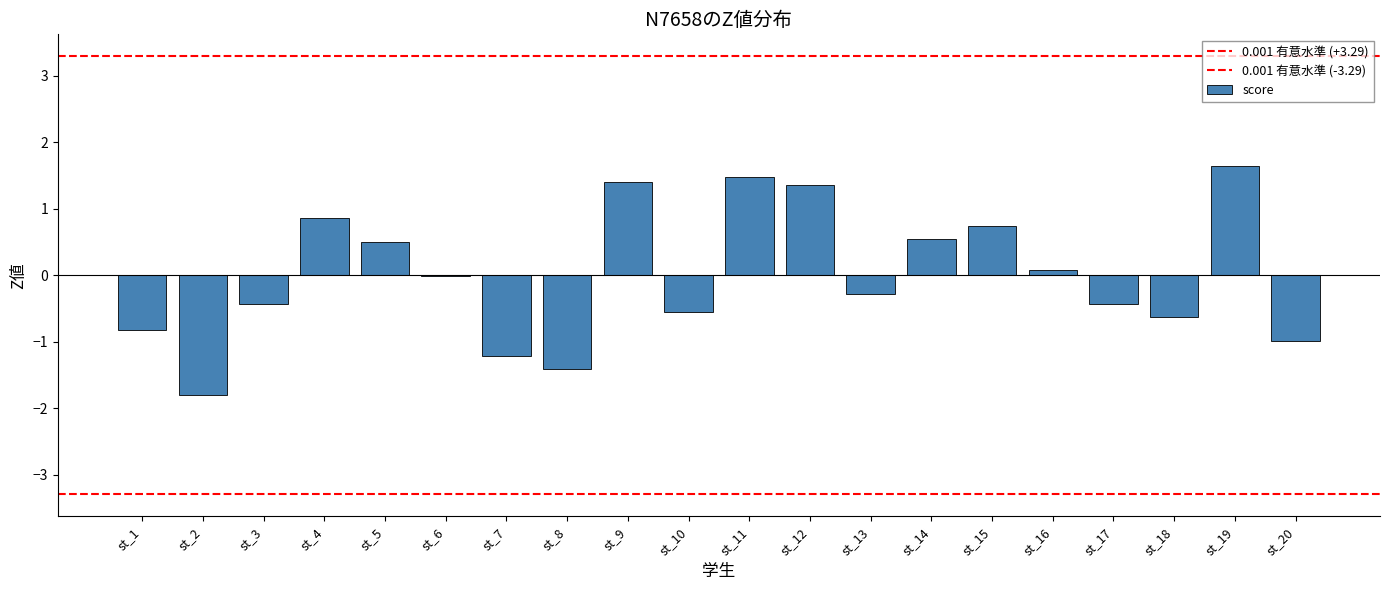

What is the difference between the second highest and minimum values?

3.3